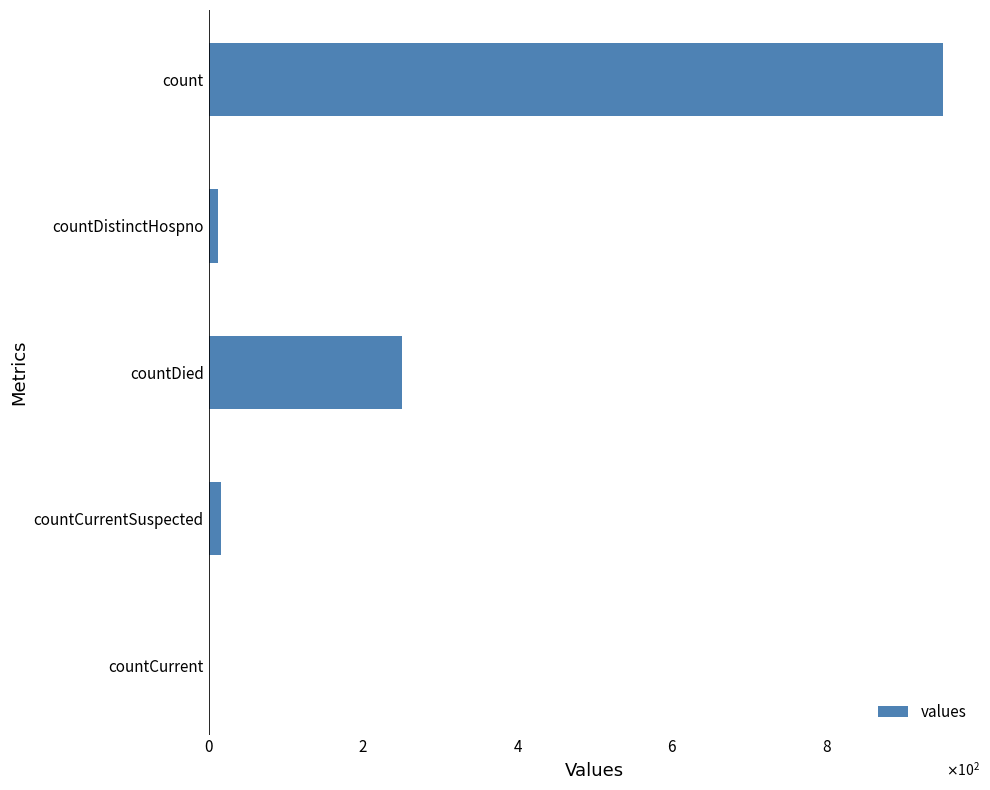

Are the bars horizontal?

Yes